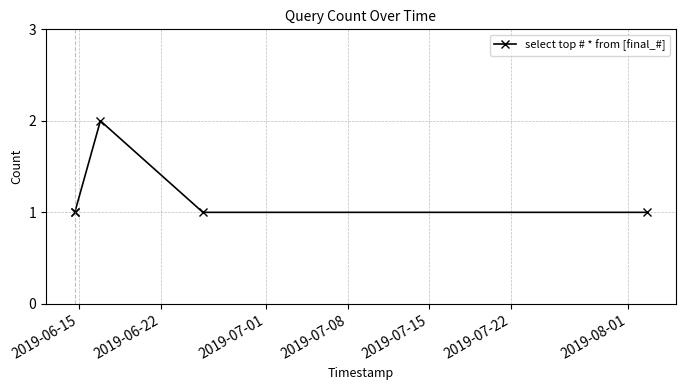

How many lines are shown in the chart?

1